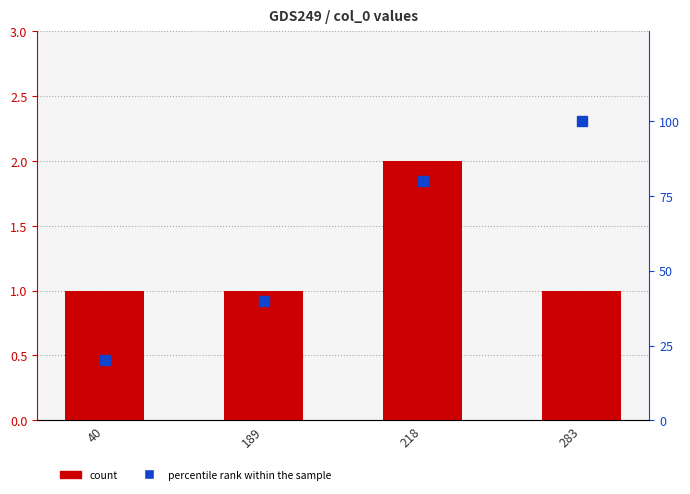

Reading left to right, transcribe all the data shown in this chart.

count: 1	1	2	1
percentile rank within the sample: 20	40	80	100